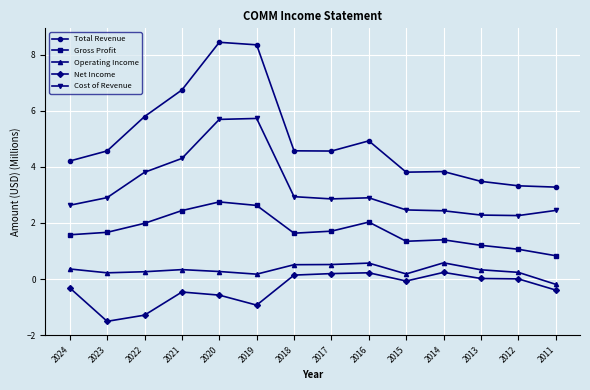

Which category has the highest value across all series?

2020